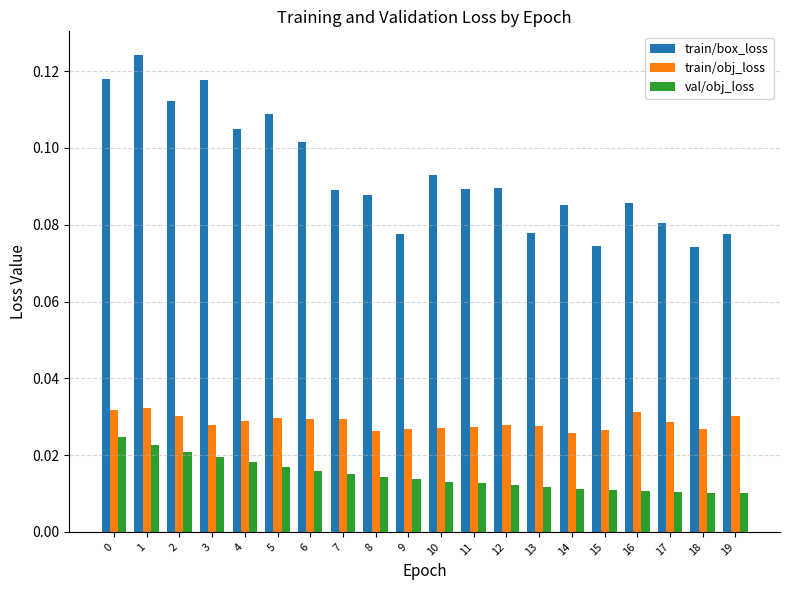

Which series has the widest spread of values?

train/box_loss